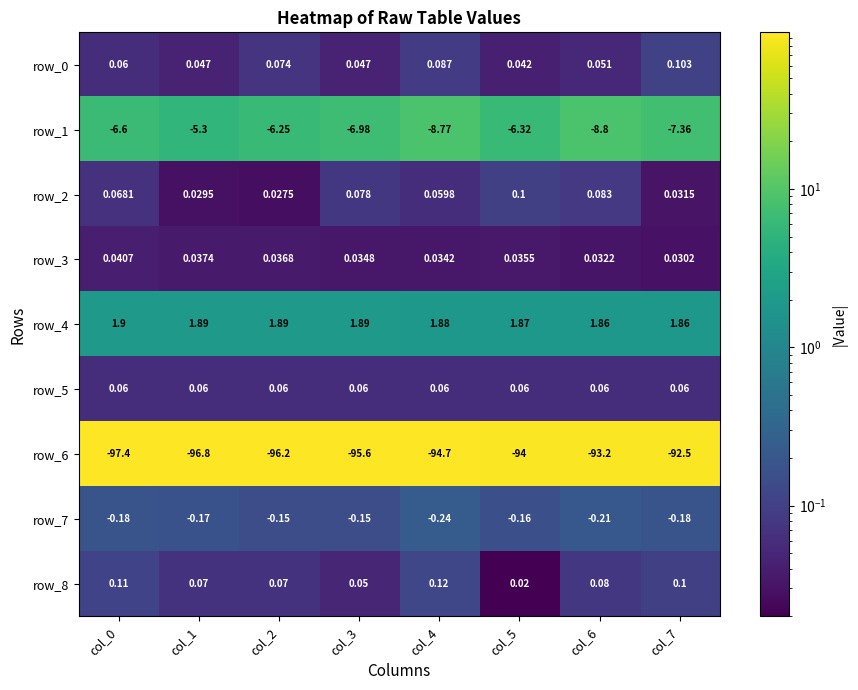

Where is row_2 nearest to the value 0?

col_2